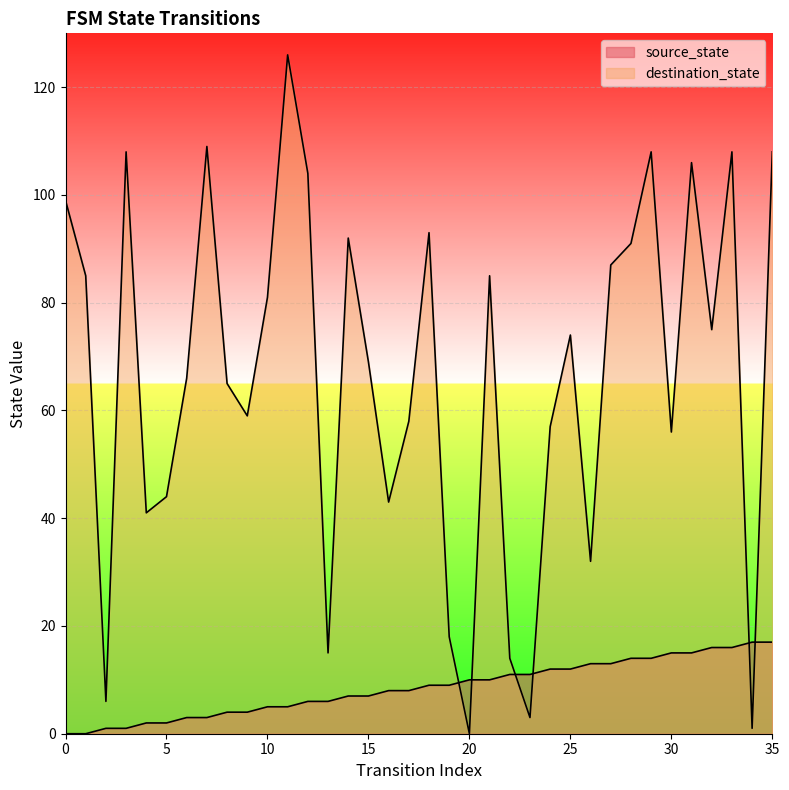

Which series changed the most between 7 and 27?

destination_state